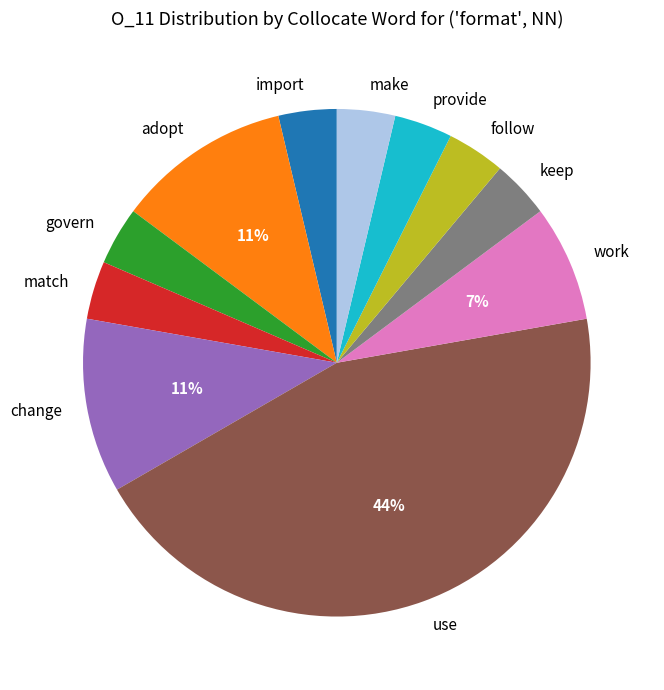

Do provide and match together represent more than half of the pie?

No